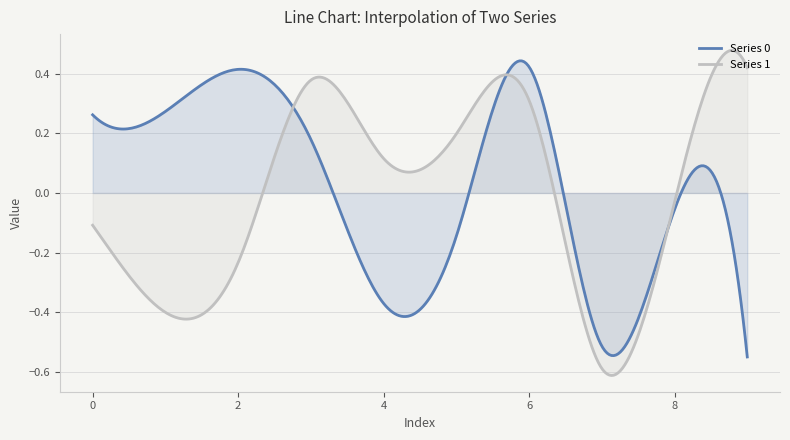

Between which two adjacent categories do Series 1 and Series 0 first intersect?

2 and 3